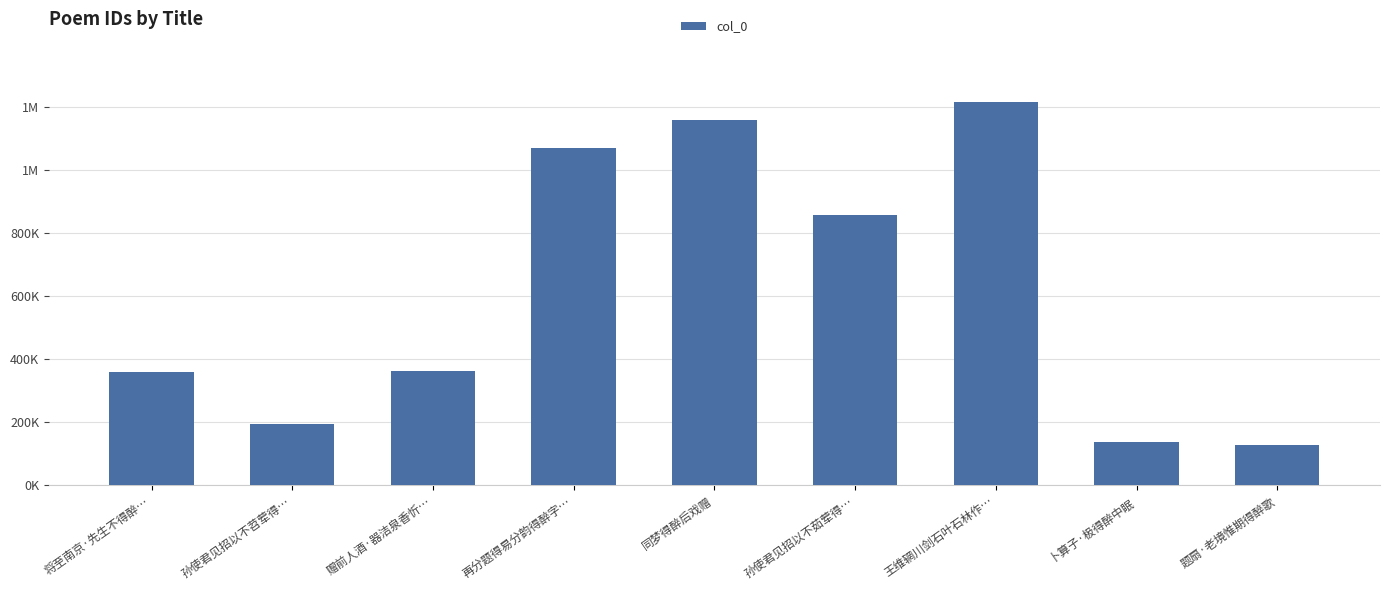

Does the chart contain any negative values?

No